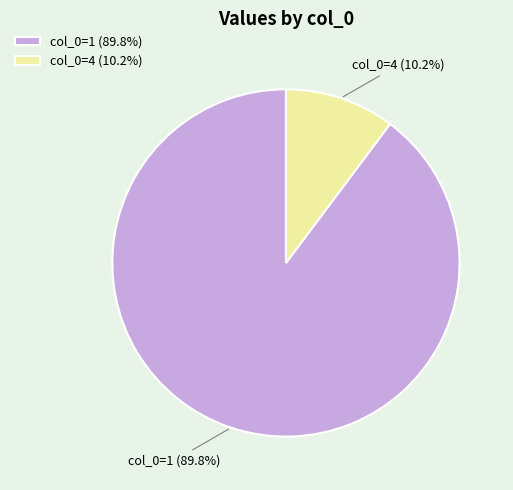

What is the smallest slice in the pie chart?

col_0=4 (10.2%)